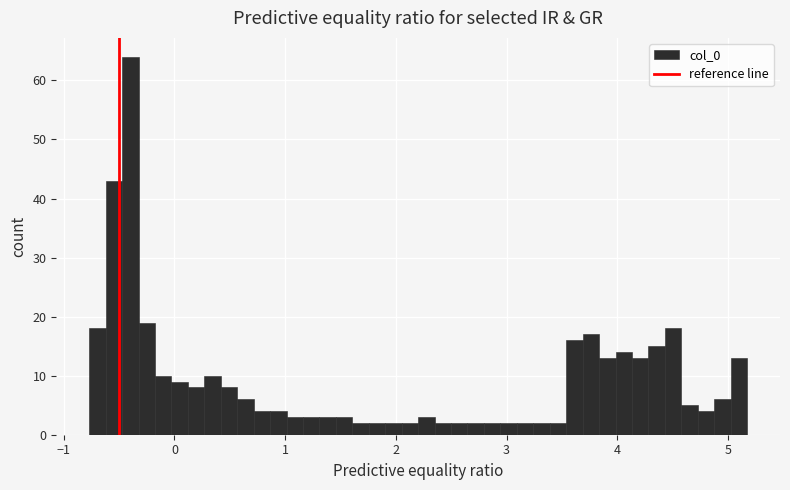

Around what value on the x-axis is the tallest bar? Give the approximate position of its centre, as read against the axis.

-0.4